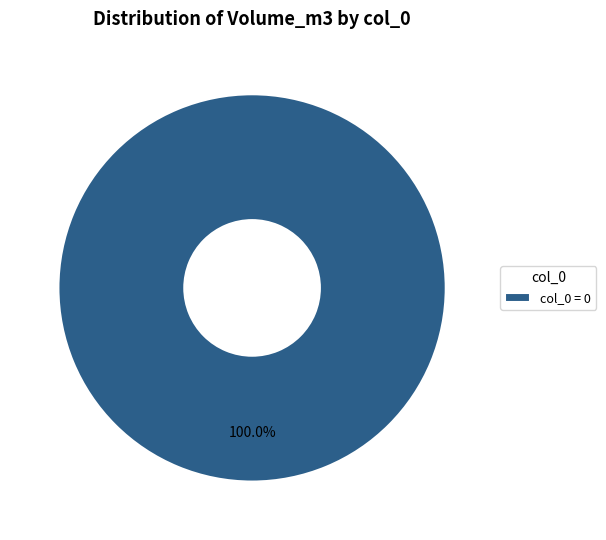

What is the majority slice?

col_0 = 0